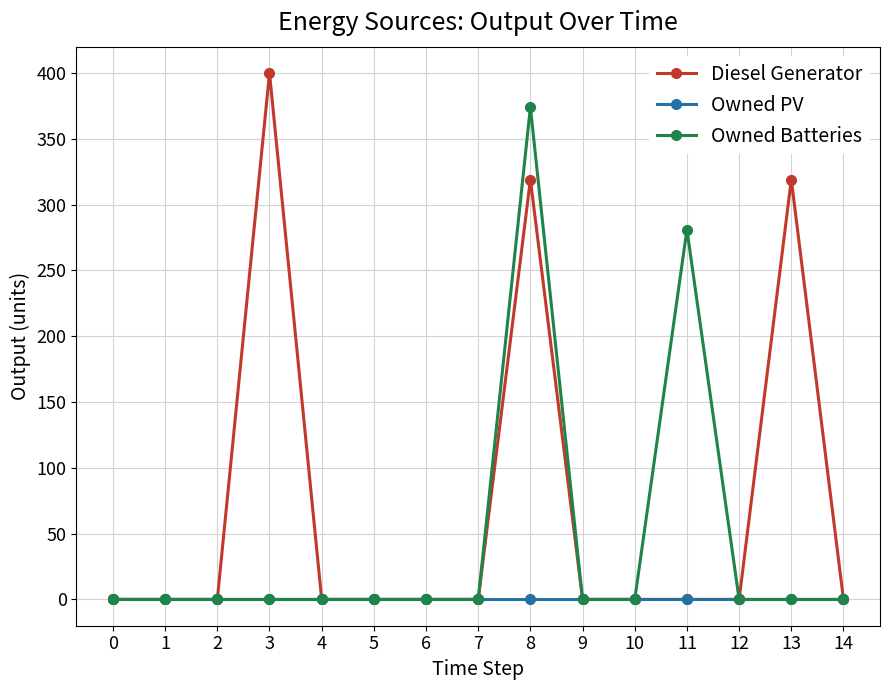

At which label is Owned Batteries closest to 187?

11